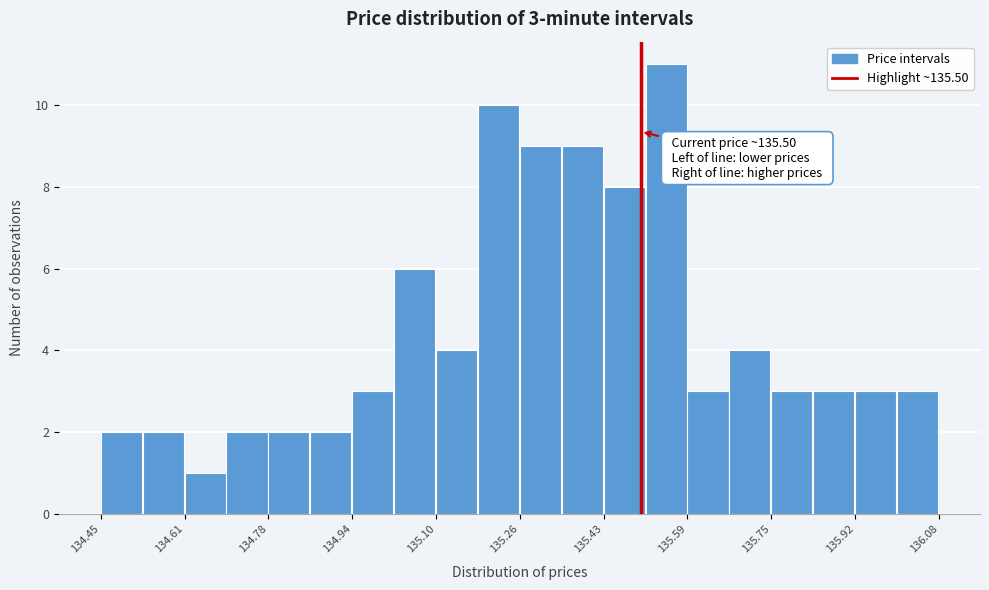

Over which range of the x-axis is the bar tallest?

135.50 to 135.60